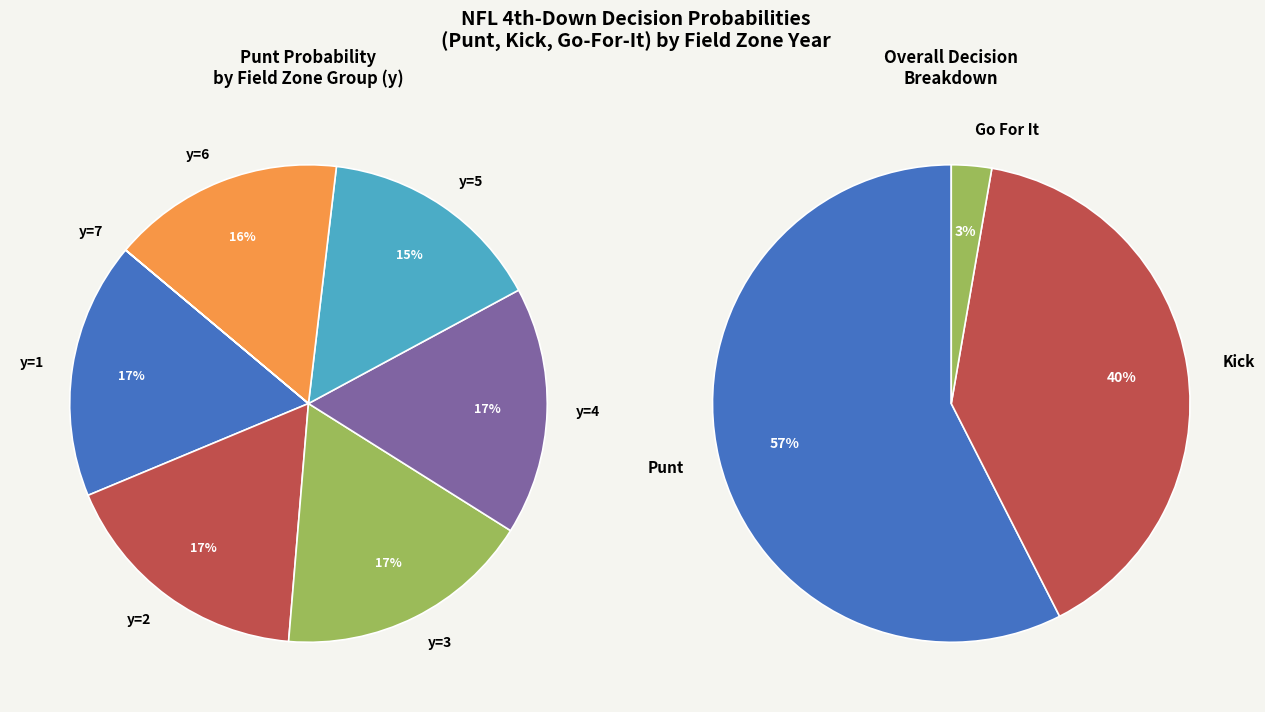

Is y=4 the majority of the pie?

No